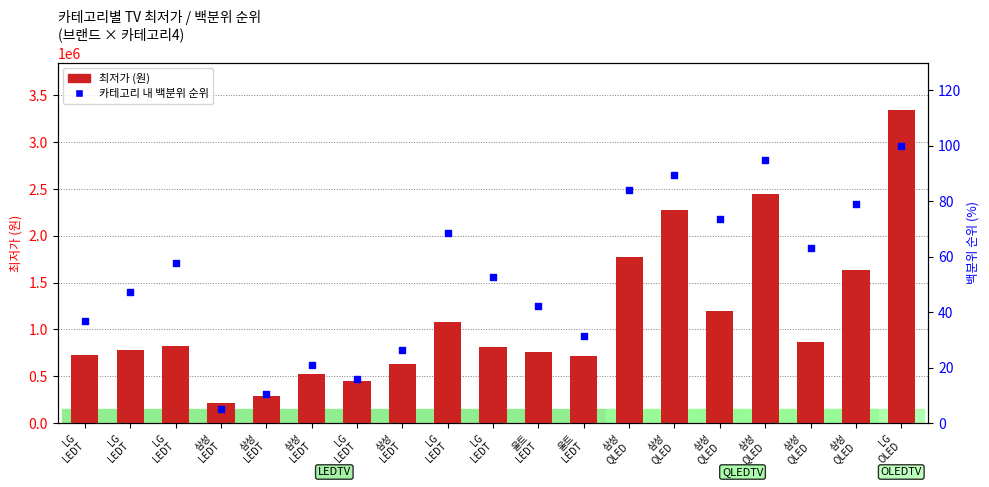

What are all the series names shown in the legend?

최저가 (원), 카테고리 내 백분위 순위